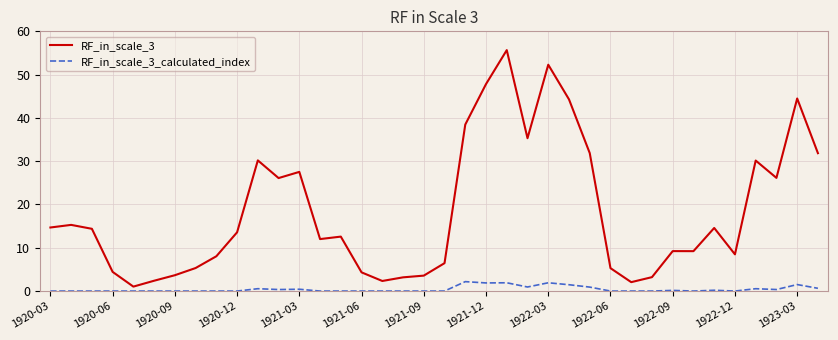

Which series has the largest total across all categories?

RF_in_scale_3